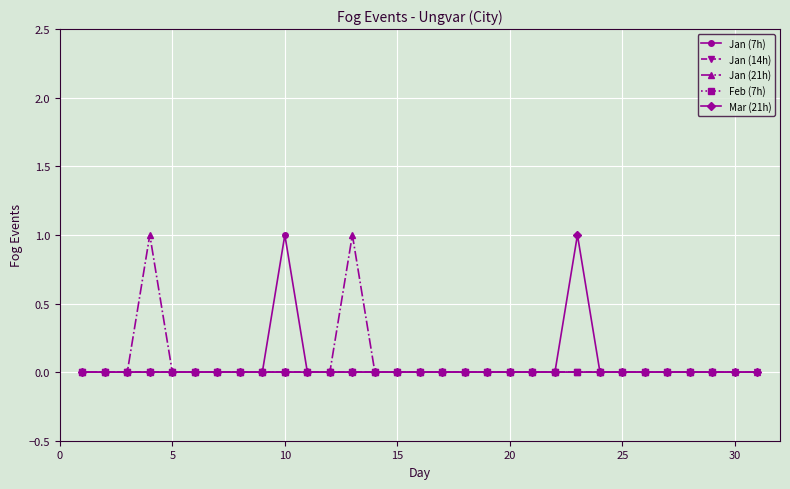

Is the value of Jan (21h) at 10 greater than the value of Jan (7h) at 26?

No